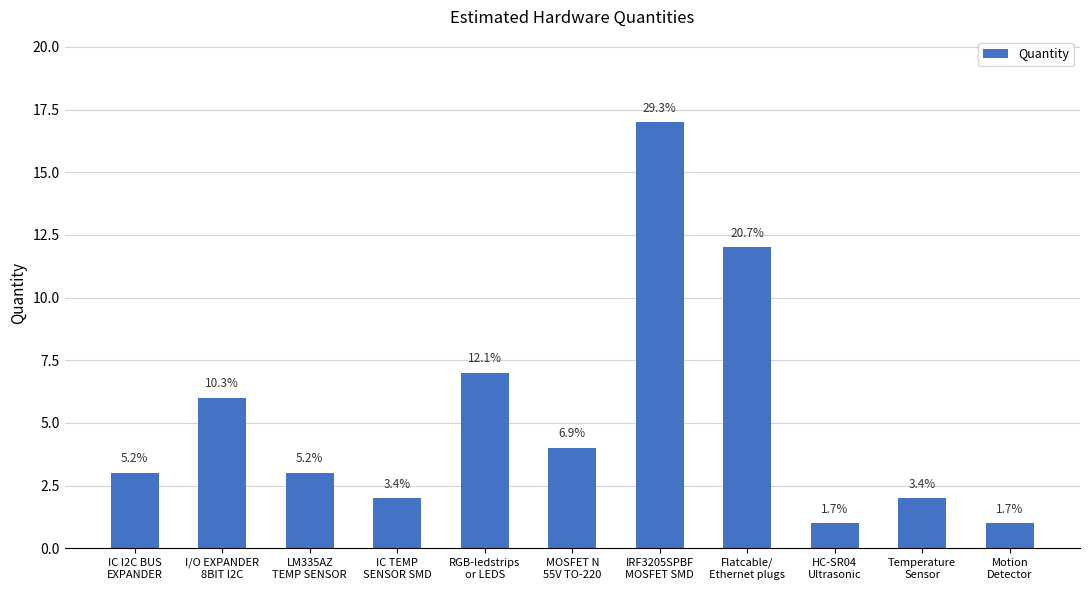

List the labels in order of value, largest first.

IRF3205SPBF
MOSFET SMD, Flatcable/
Ethernet plugs, RGB-ledstrips
or LEDS, I/O EXPANDER
8BIT I2C, MOSFET N
55V TO-220, IC I2C BUS
EXPANDER, LM335AZ
TEMP SENSOR, IC TEMP
SENSOR SMD, Temperature
Sensor, HC-SR04
Ultrasonic, Motion
Detector